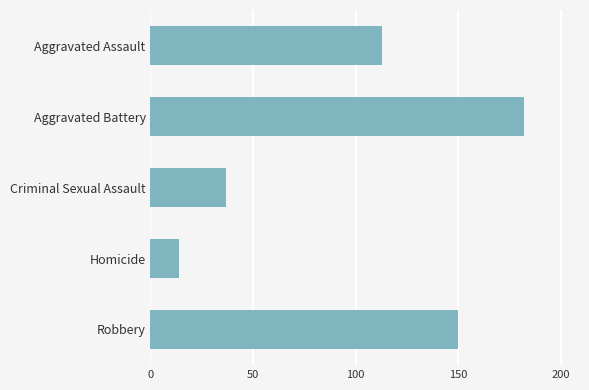

What is the difference between the maximum and minimum values?

168